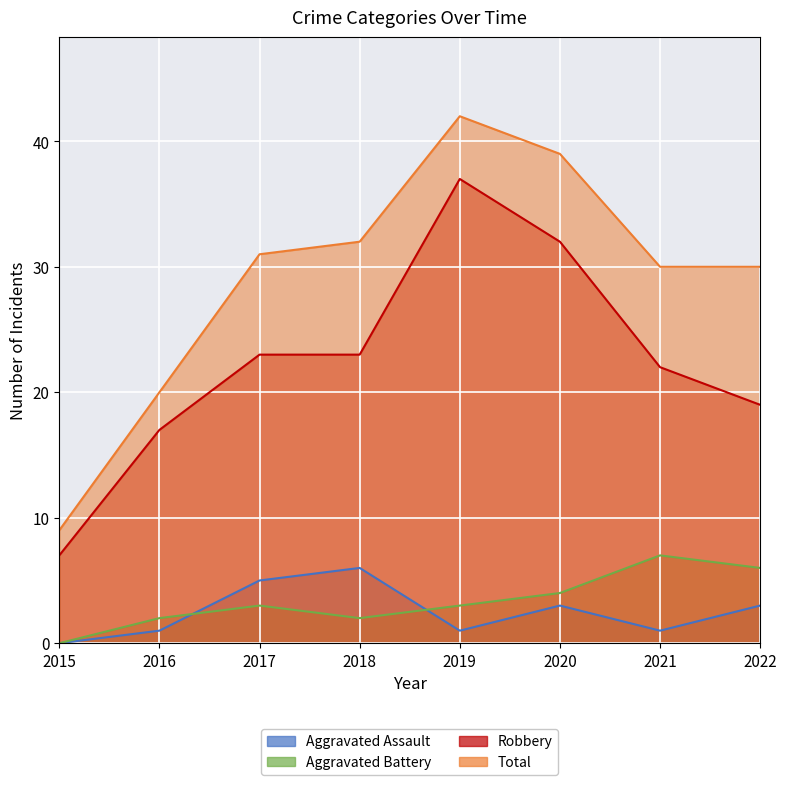

True or false: Aggravated Battery has a value of 4 at 2020.

True